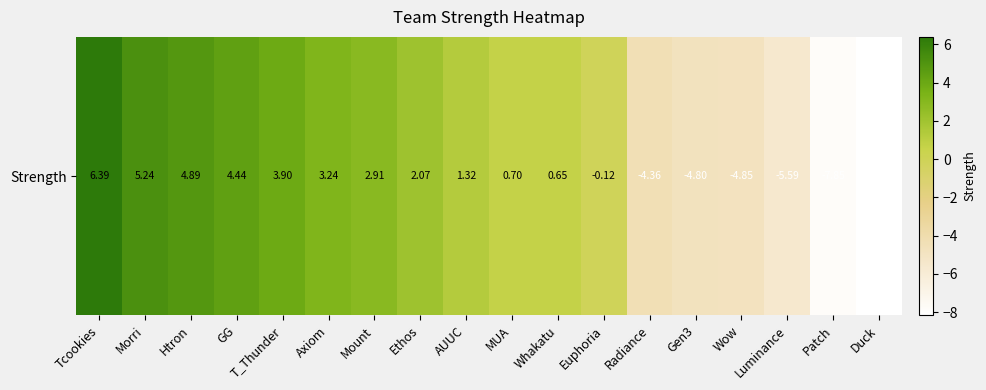

What is the change in value from MUA to Duck?

-8.9